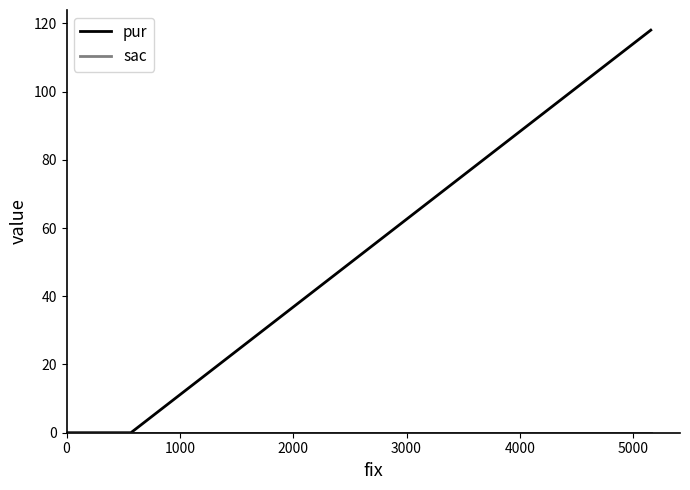

Which series has the largest total across all categories?

pur